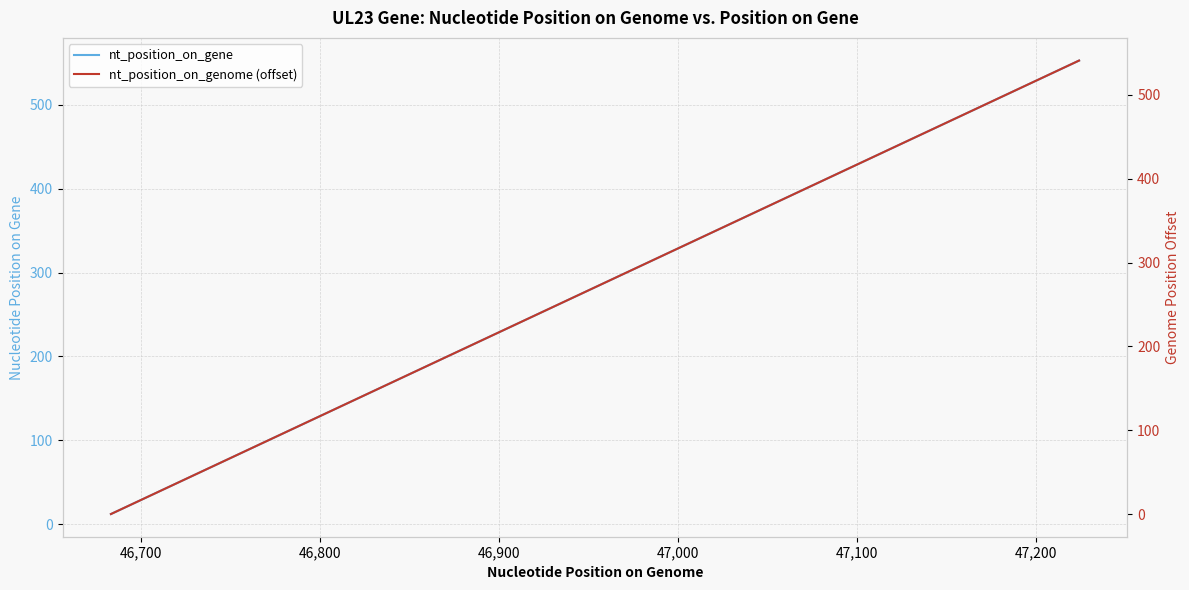

What is the sum of all nt_position_on_gene values?

14639